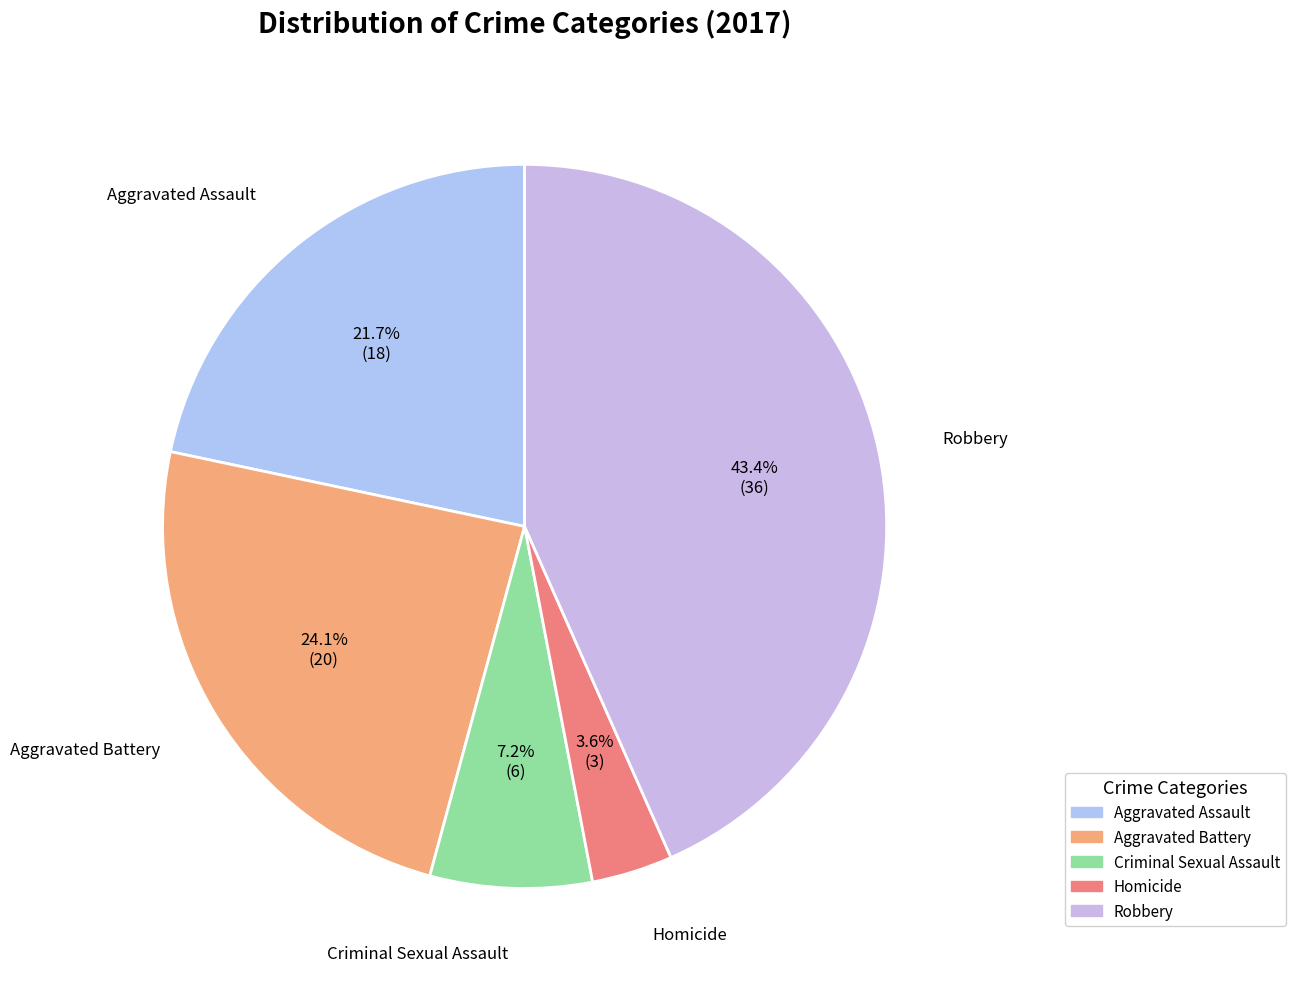

How many segments does this pie chart have?

5